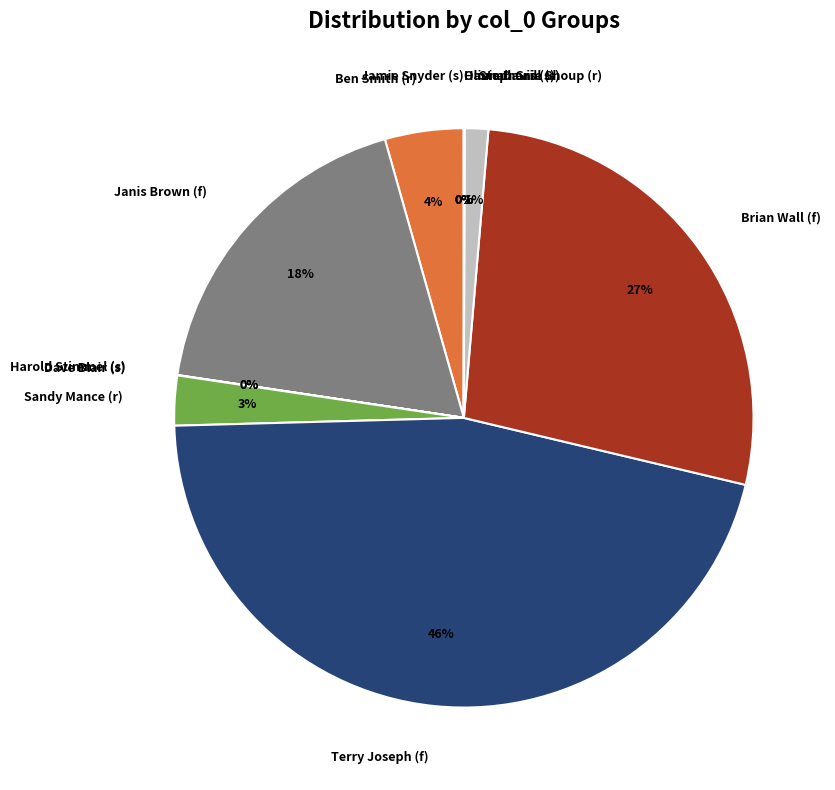

Which slice is the largest?

Terry Joseph (f)